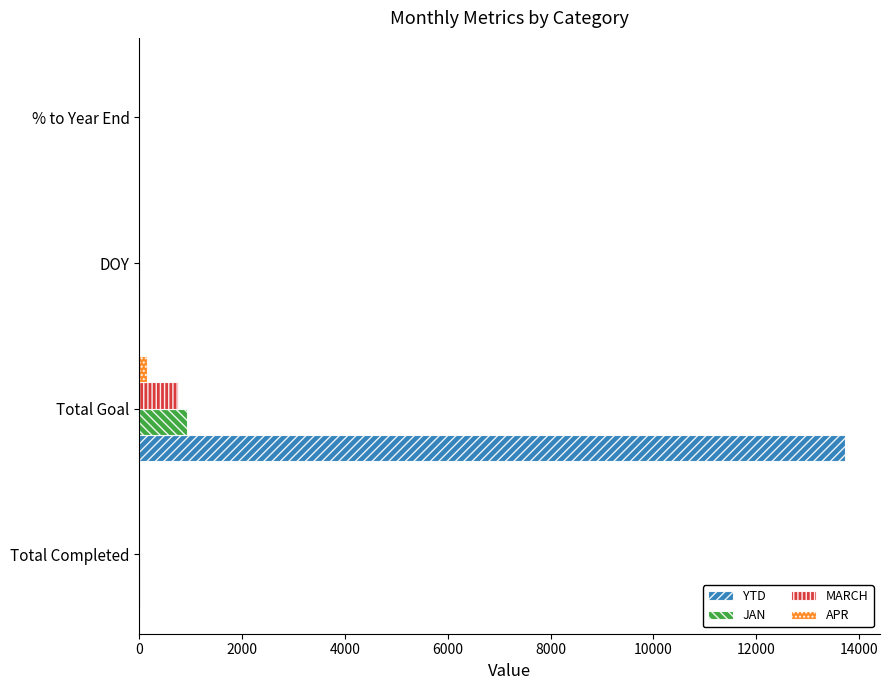

At which category is the sum across all series the highest?

Total Goal